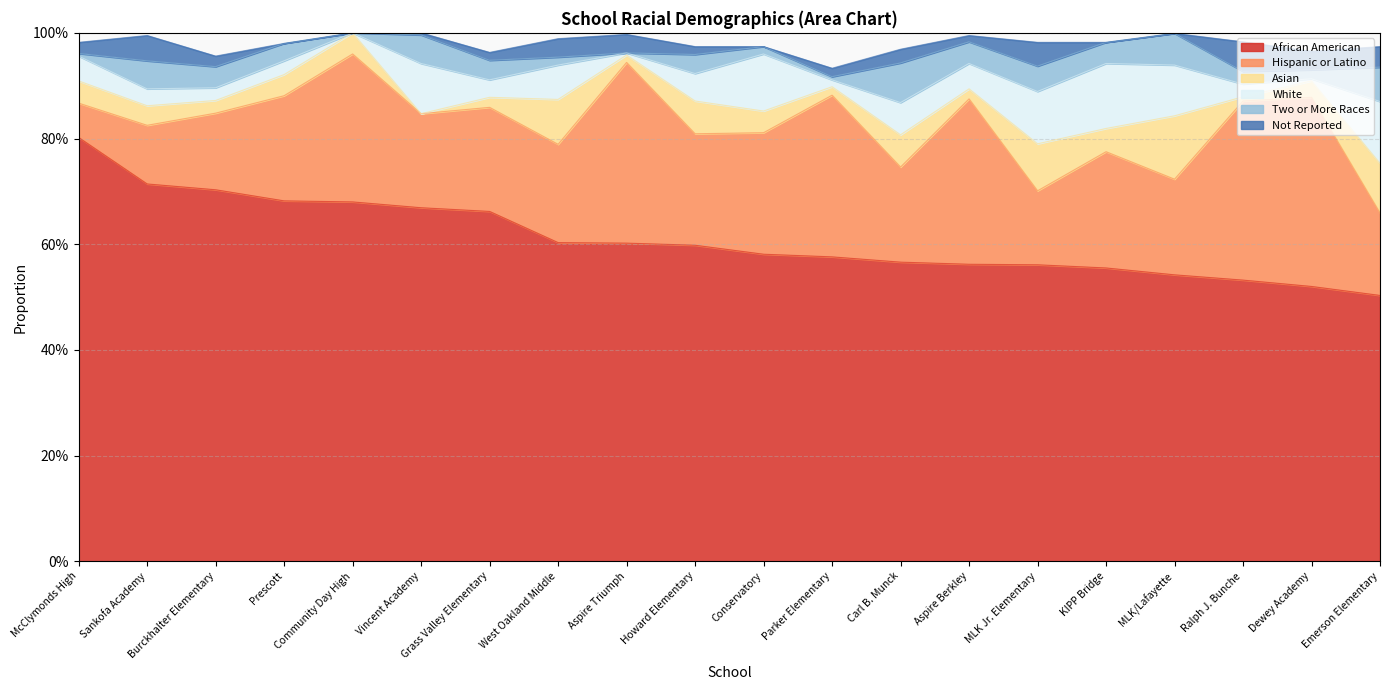

True or false: White has a value of 0.0 at Aspire Triumph.

False